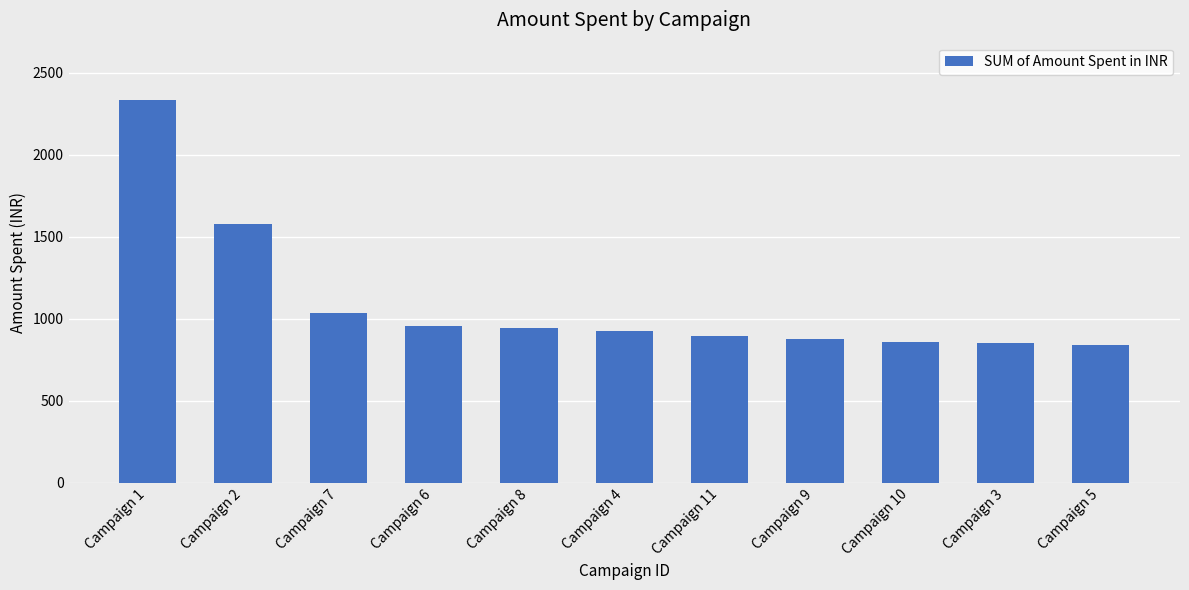

What position from the left is Campaign 3?

10